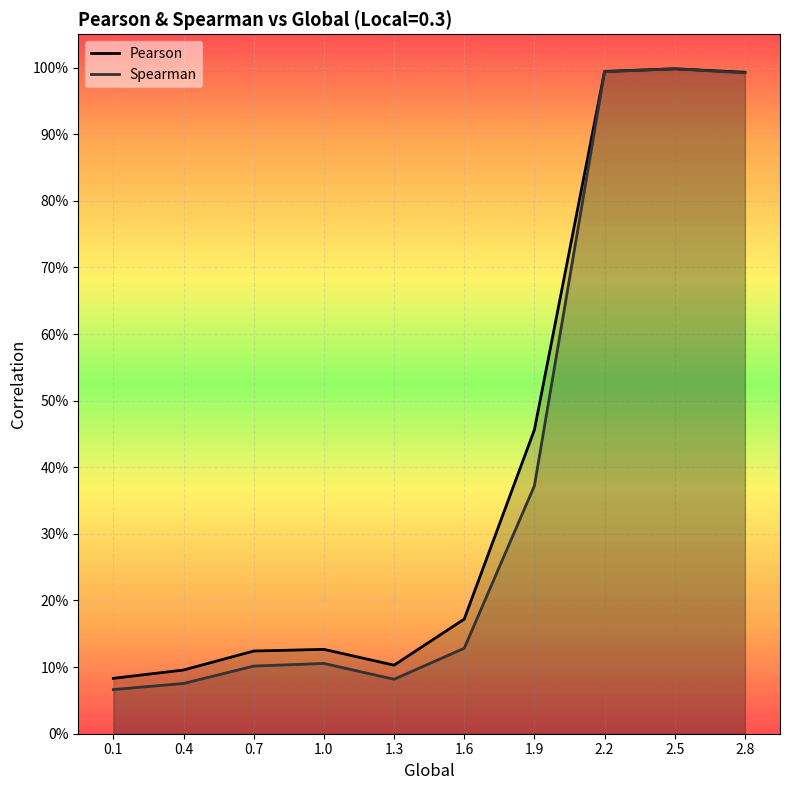

List the labels in order of Spearman value, smallest first.

0.1, 0.4, 1.3, 0.7, 1.0, 1.6, 1.9, 2.8, 2.2, 2.5